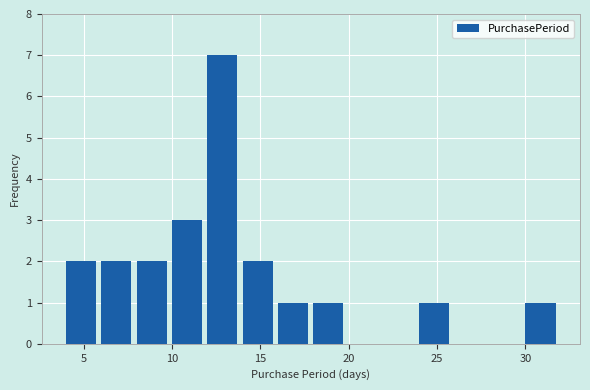

Reading left to right, transcribe this chart: for each bar, give the range it covers on the x-axis and its height. The values are not printed on the chart, so give them approximately, as read against the axis.

4 to 6: 2
6 to 8: 2
8 to 10: 2
10 to 12: 3
12 to 14: 7
14 to 16: 2
16 to 18: 1
18 to 20: 1
20 to 22: 0
22 to 24: 0
24 to 26: 1
26 to 28: 0
28 to 30: 0
30 to 32: 1